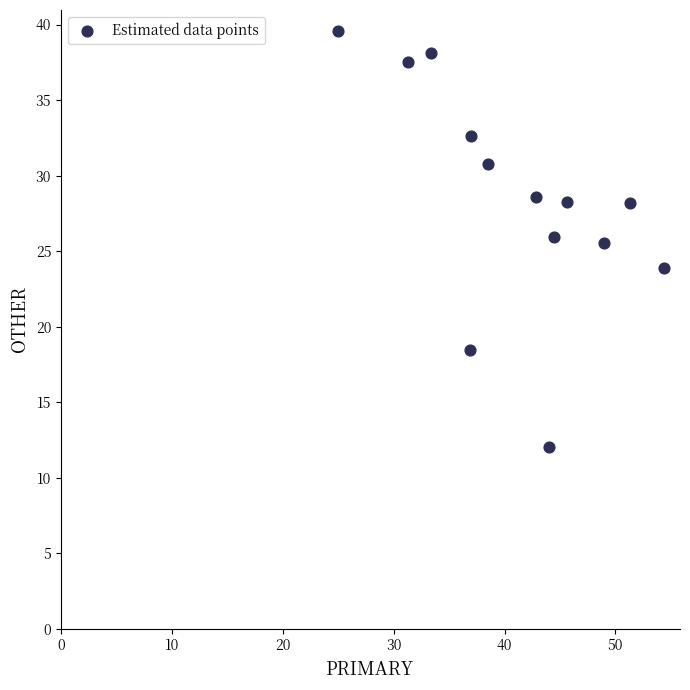

What is the range of X values (max minus min)?

29.3